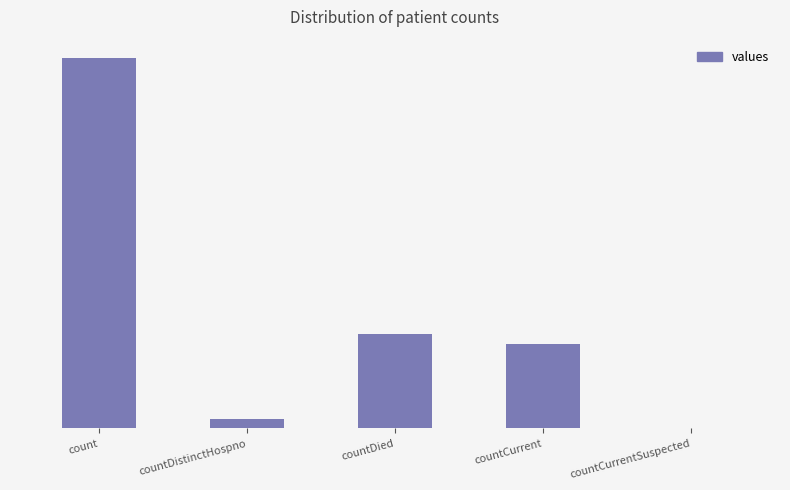

Are the bars horizontal?

No